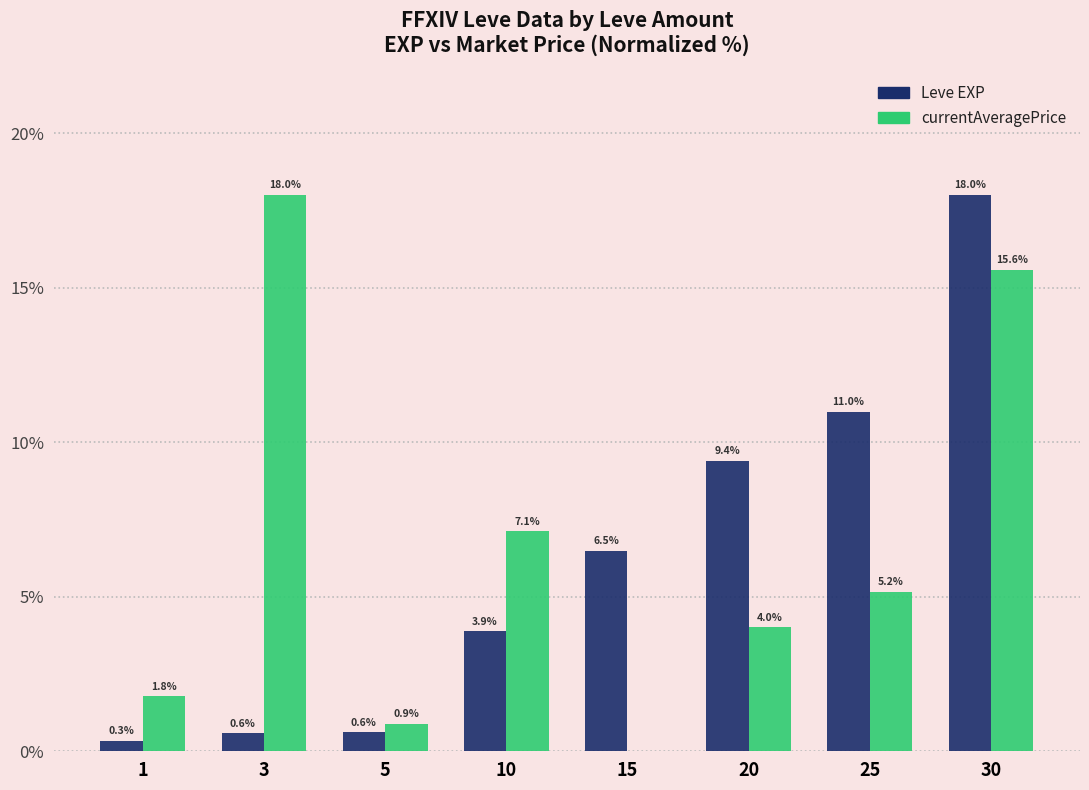

Reading left to right, extract all data points from this chart.

Leve EXP: 0.3	0.6	0.6	3.9	6.5	9.4	11.0	18.0
currentAveragePrice: 1.8	18.0	0.9	7.1	0.0	4.0	5.2	15.6